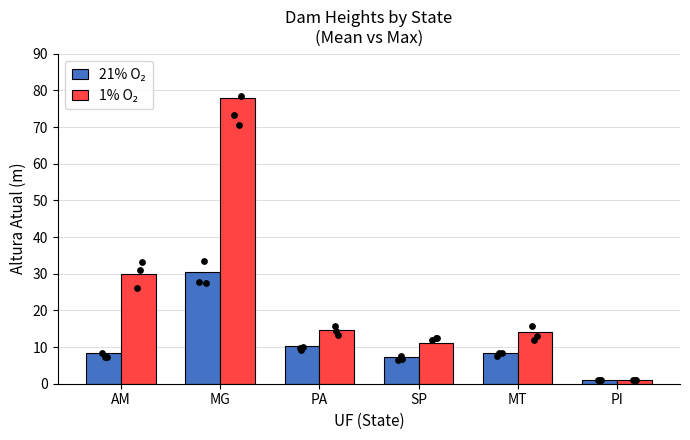

Which series contains the highest Y value?

1% O₂